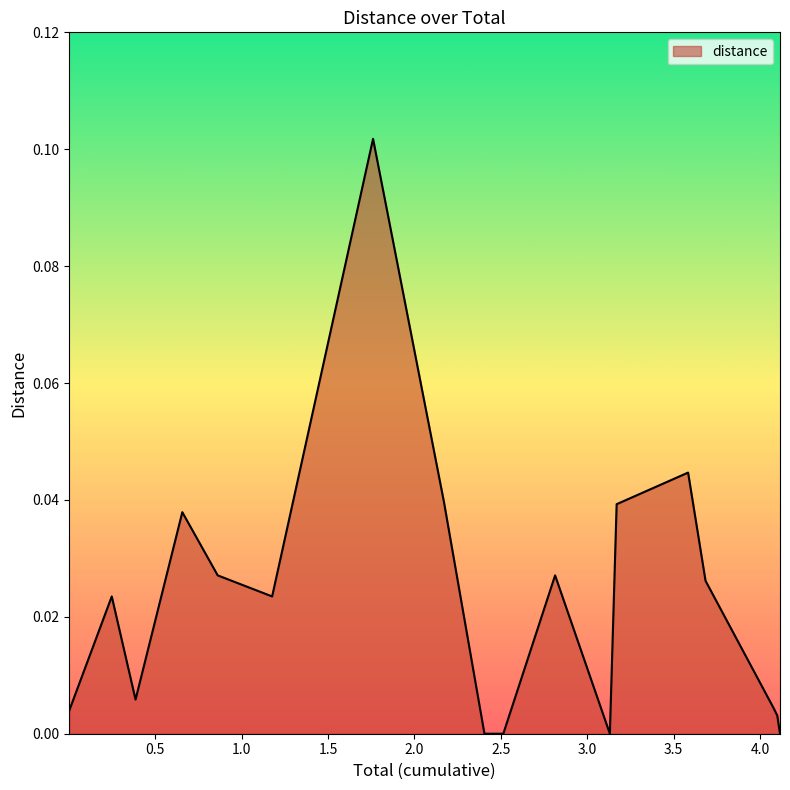

Which label corresponds to the smallest value in the chart?

2.405514290090648